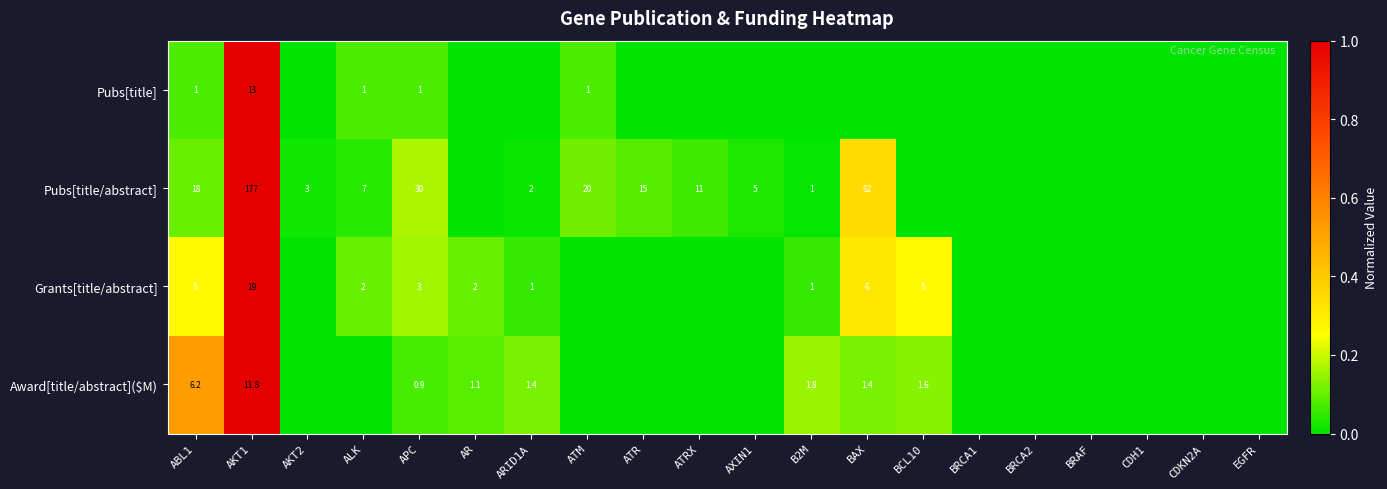

What is the sum of the Grants[title/abstract] values at AKT1 and BCL10?

24.0